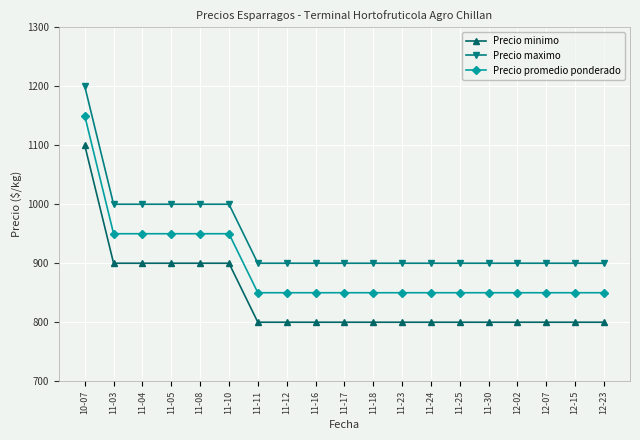

Count the number of categories in the chart.

19